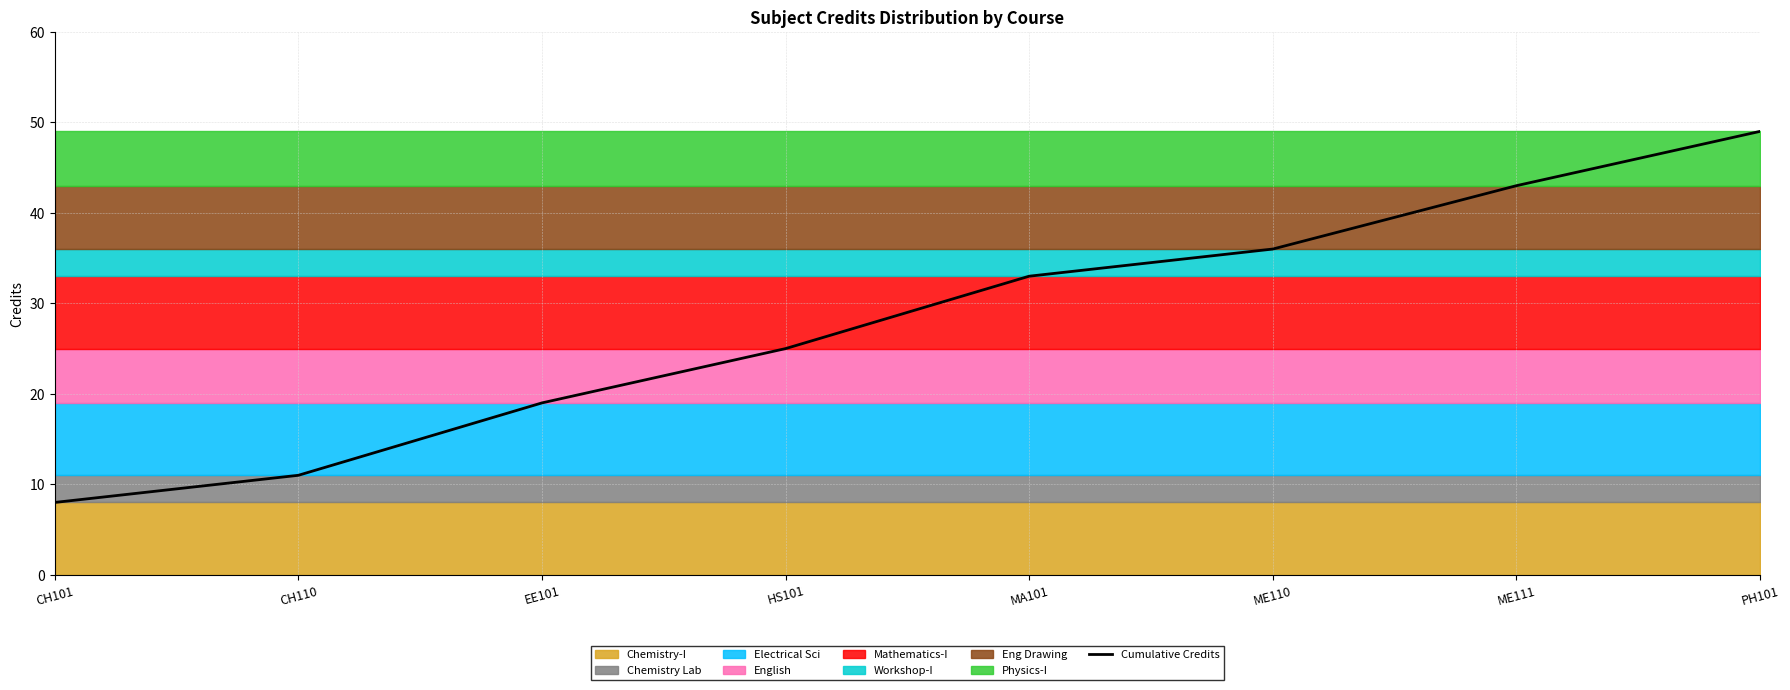

Does the chart have visible grid lines?

Yes